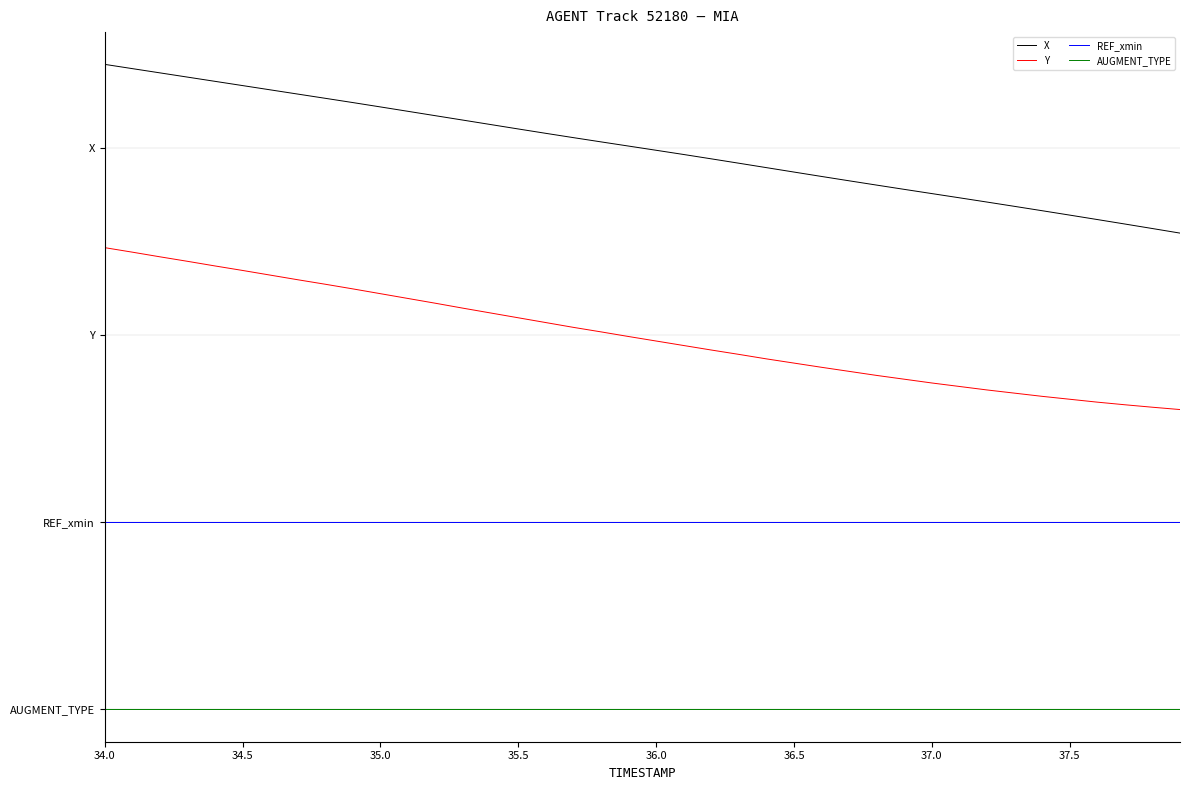

Reading left to right, what are all the values shown in this chart?

X: 5.2	5.1	5.1	5.1	5.0	5.0	5.0	4.9	4.9	4.9	4.8	4.8	4.8	4.7	4.7	4.7	4.6	4.6	4.6	4.5	4.5	4.4	4.4	4.4	4.3	4.3	4.3	4.2	4.2	4.2	4.1	4.1	4.1	4.0	4.0	4.0	3.9	3.9	3.9	3.8
Y: 3.7	3.7	3.6	3.6	3.6	3.5	3.5	3.4	3.4	3.4	3.3	3.3	3.3	3.2	3.2	3.1	3.1	3.1	3.0	3.0	3.0	2.9	2.9	2.8	2.8	2.8	2.7	2.7	2.7	2.6	2.6	2.6	2.6	2.5	2.5	2.5	2.5	2.4	2.4	2.4
REF_xmin: 1.5	1.5	1.5	1.5	1.5	1.5	1.5	1.5	1.5	1.5	1.5	1.5	1.5	1.5	1.5	1.5	1.5	1.5	1.5	1.5	1.5	1.5	1.5	1.5	1.5	1.5	1.5	1.5	1.5	1.5	1.5	1.5	1.5	1.5	1.5	1.5	1.5	1.5	1.5	1.5
AUGMENT_TYPE: 0.0	0.0	0.0	0.0	0.0	0.0	0.0	0.0	0.0	0.0	0.0	0.0	0.0	0.0	0.0	0.0	0.0	0.0	0.0	0.0	0.0	0.0	0.0	0.0	0.0	0.0	0.0	0.0	0.0	0.0	0.0	0.0	0.0	0.0	0.0	0.0	0.0	0.0	0.0	0.0